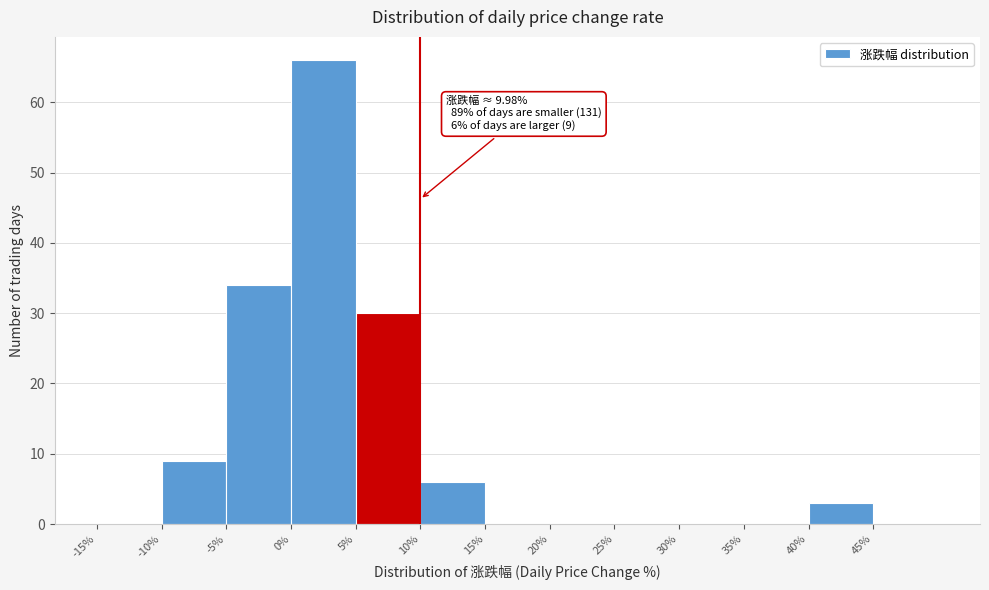

Over which range of the x-axis is the bar tallest?

0 to 5